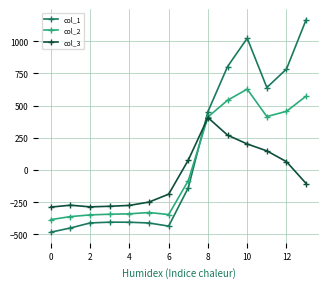

How many times do col_1 and col_2 cross each other?

1